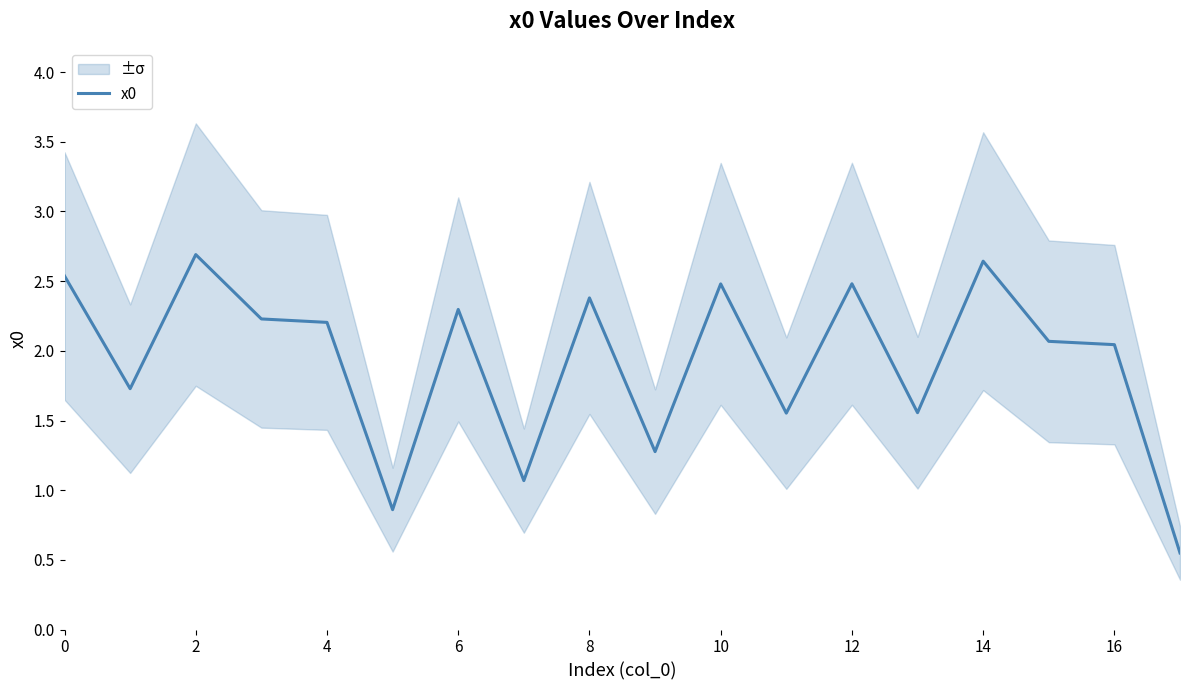

The value of x0 at 2 is 2.7. True or false?

True